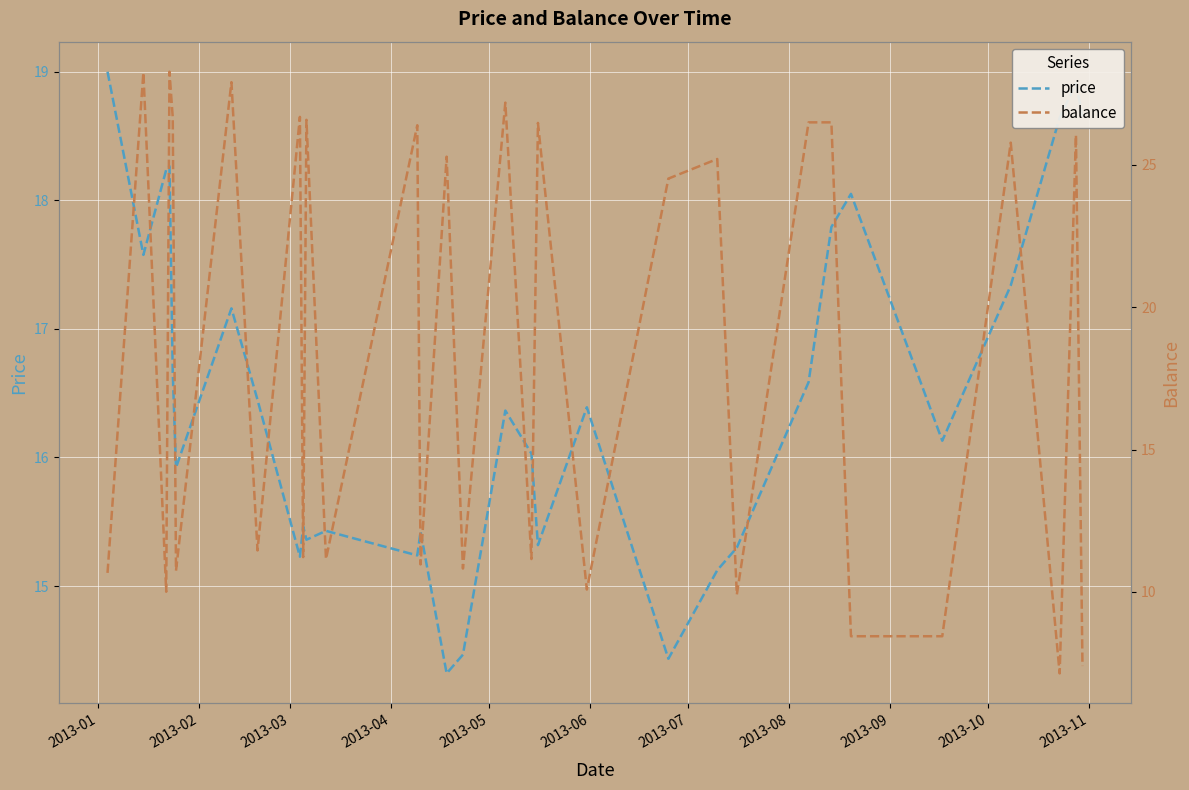

What is the maximum value for price?

19.0